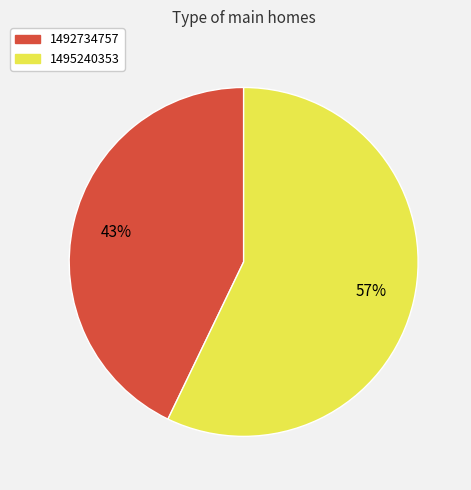

To the nearest percent, what is the average slice percentage?

50%